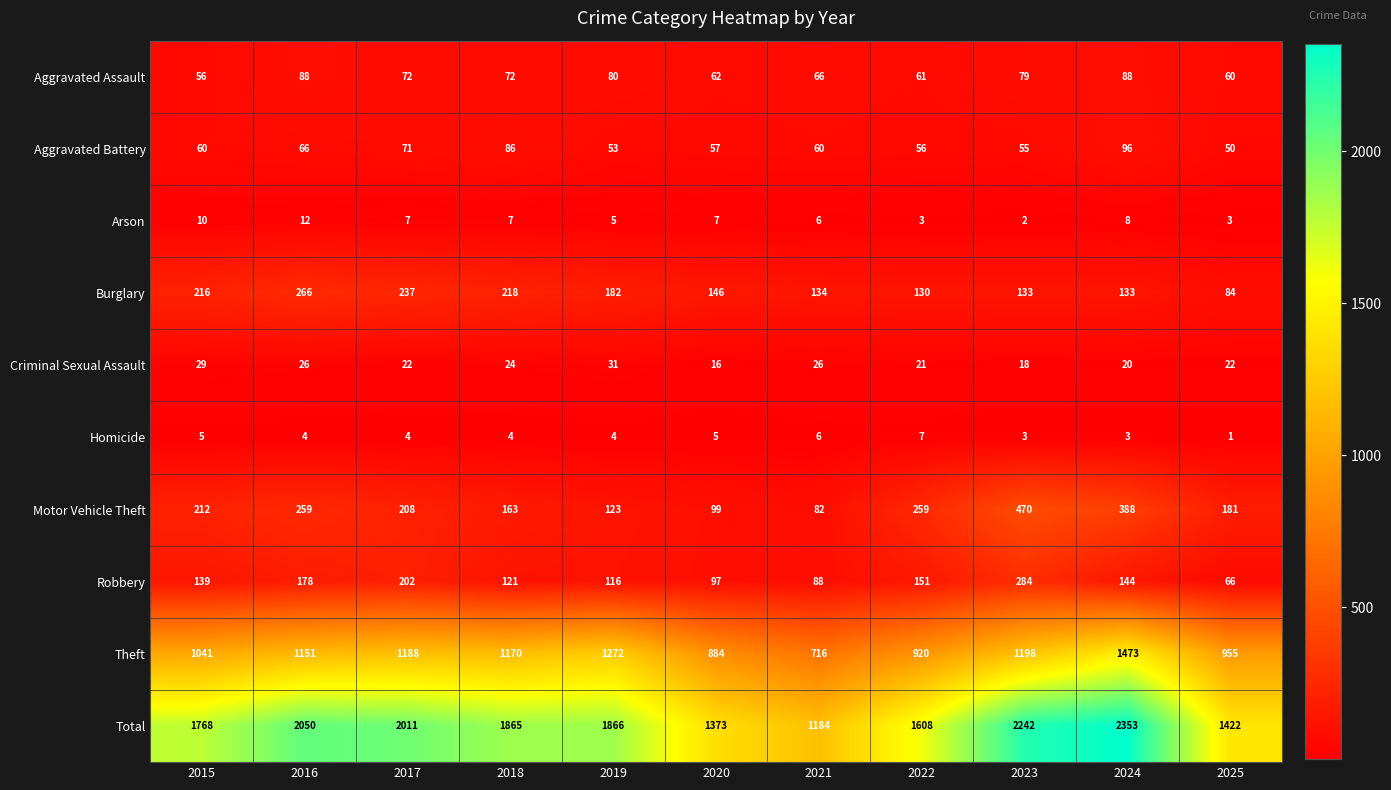

The value of Arson at 2022 is 3. True or false?

True